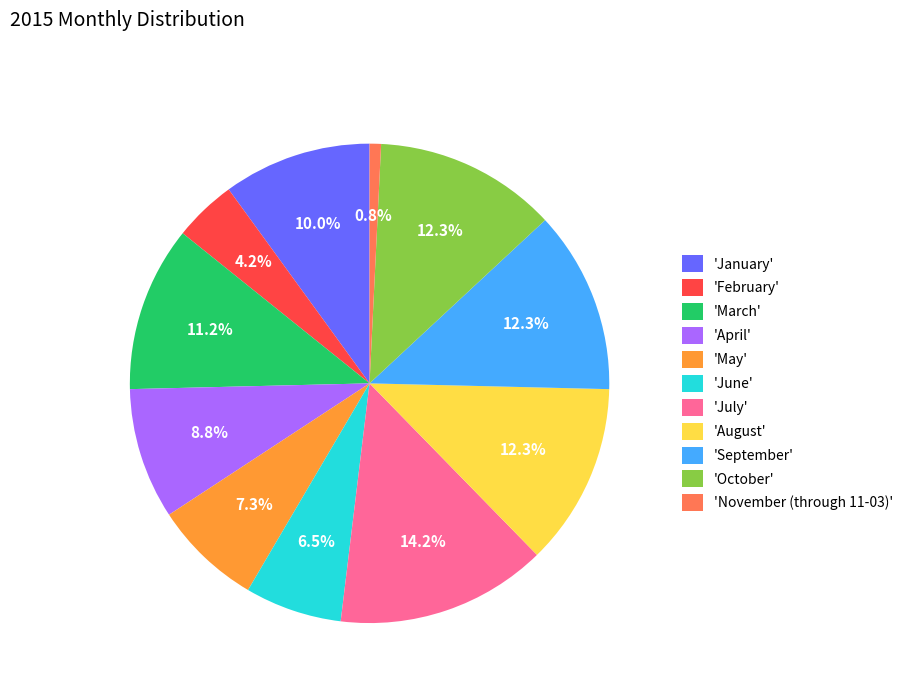

Count the number of slices in the pie.

11